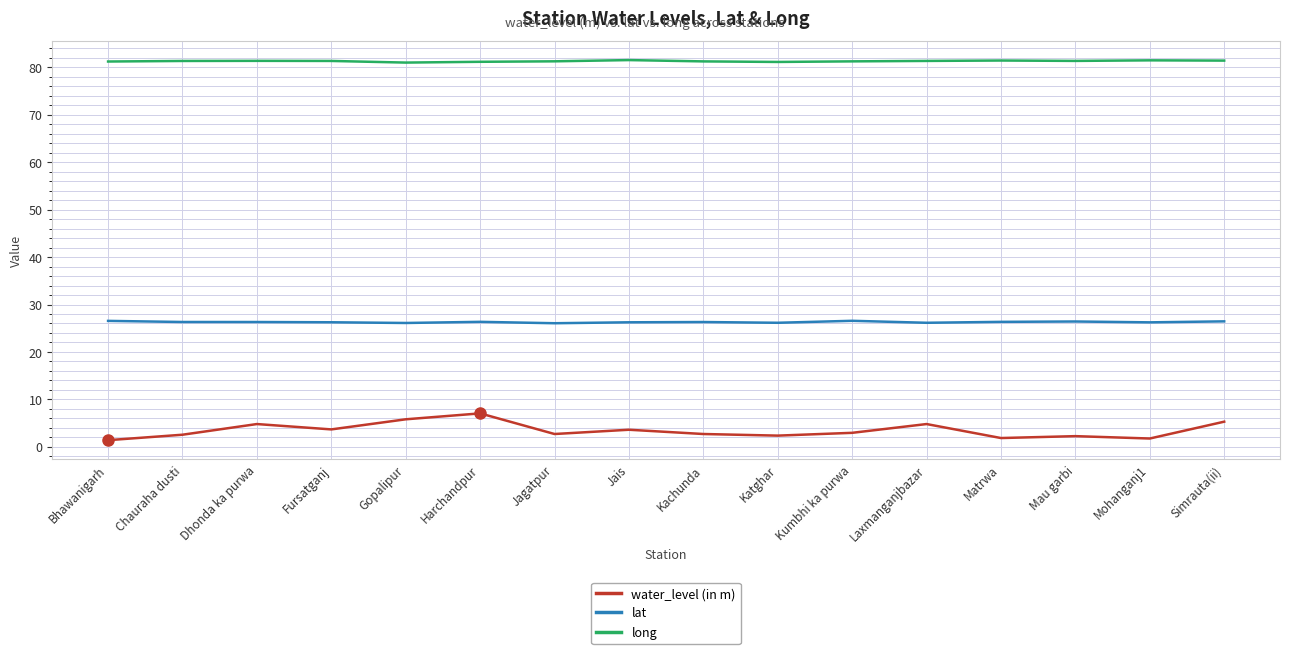

What position from the right is Chauraha dusti?

15